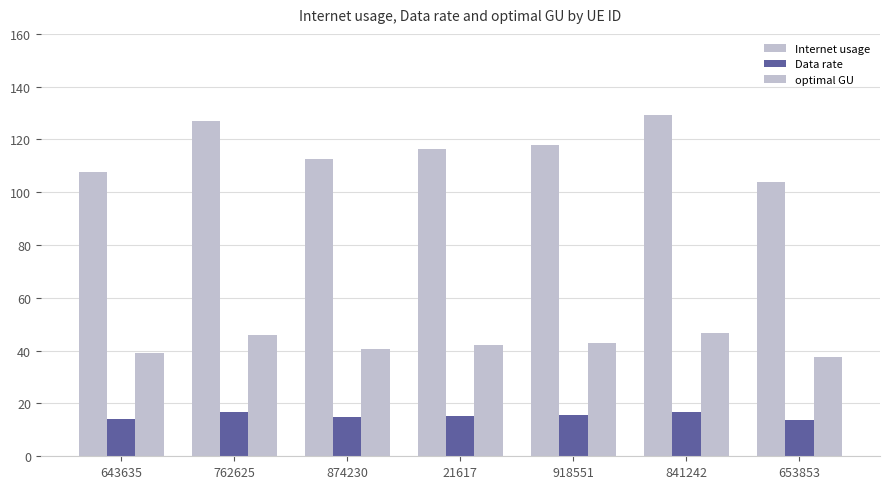

At how many categories does at least one series exceed 60?

7